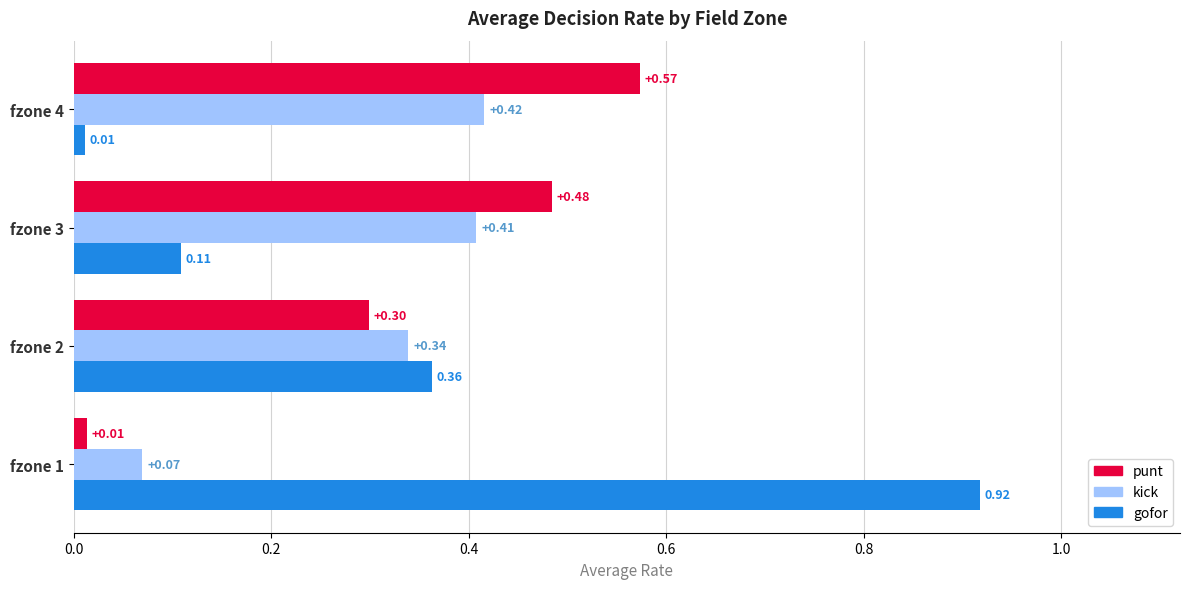

What are all the series names shown in the legend?

punt, kick, gofor